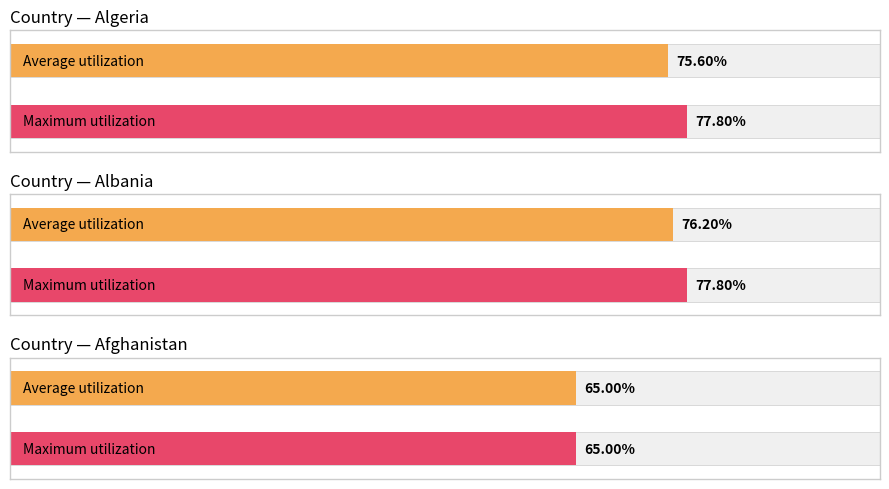

How many distinct data groups are displayed?

2